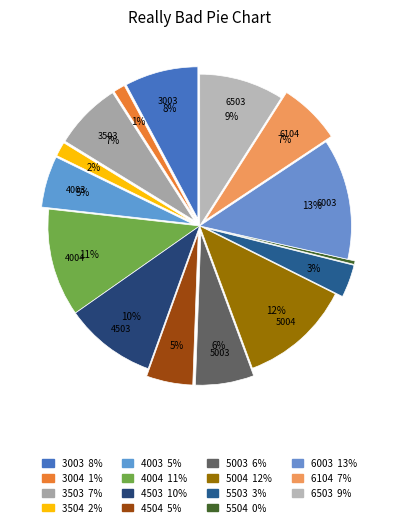

Count the number of slices in the pie.

15